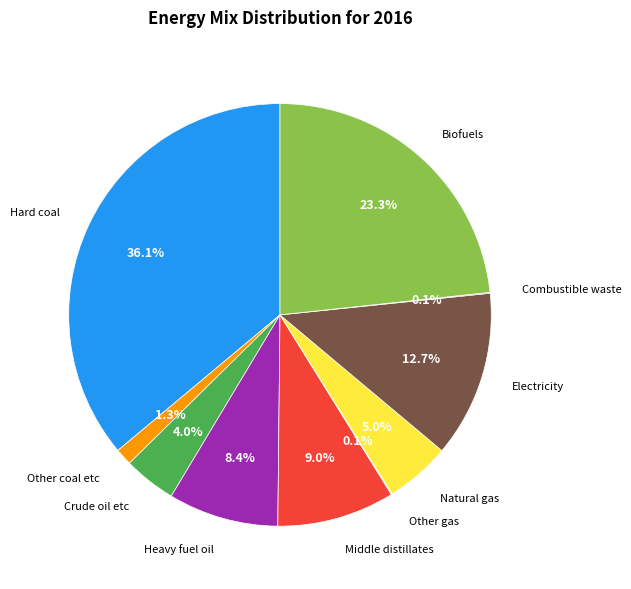

Does any single category account for the majority?

No